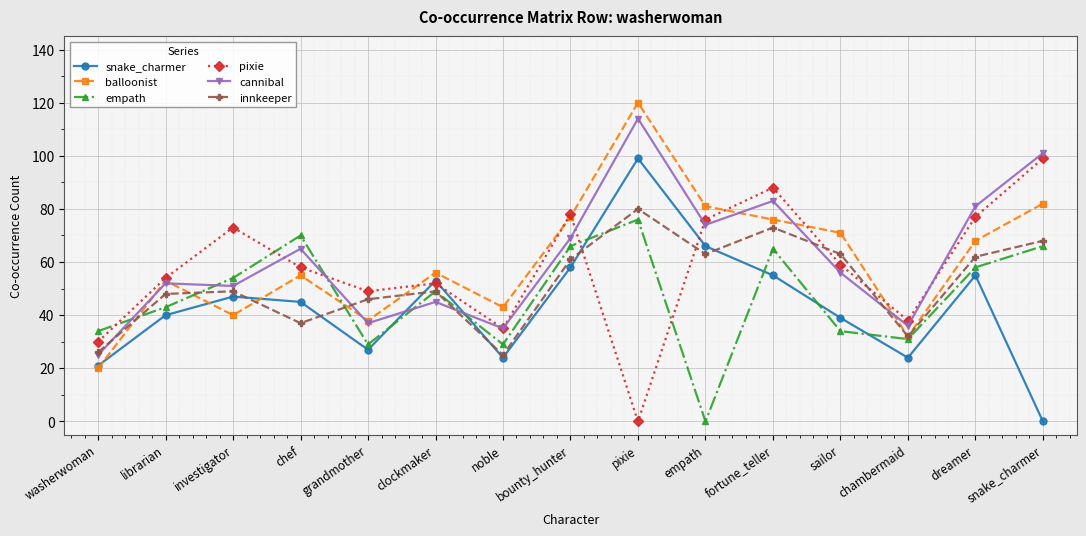

True or false: pixie has a value of 16 at chambermaid.

False